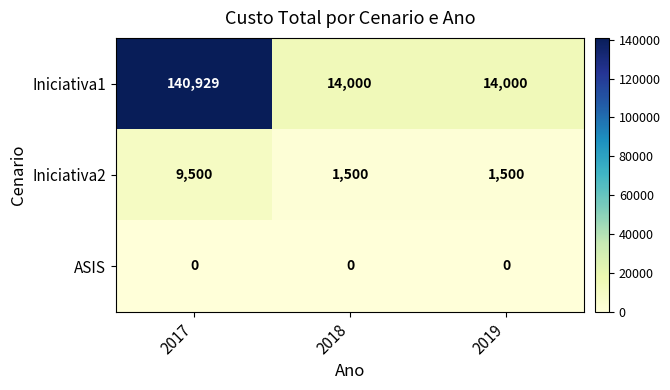

Which series has the largest total across all categories?

Iniciativa1